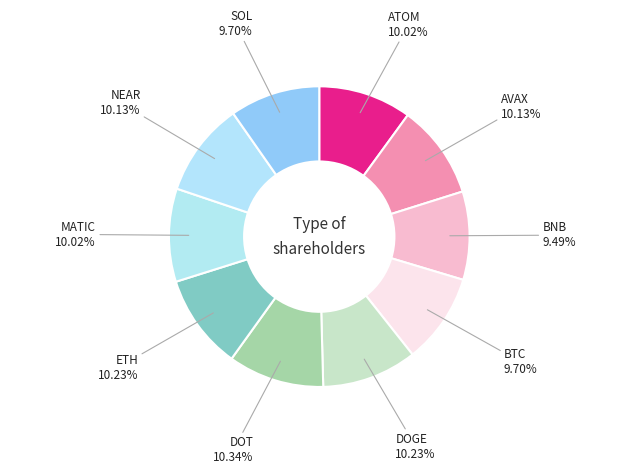

How many segments does this pie chart have?

10